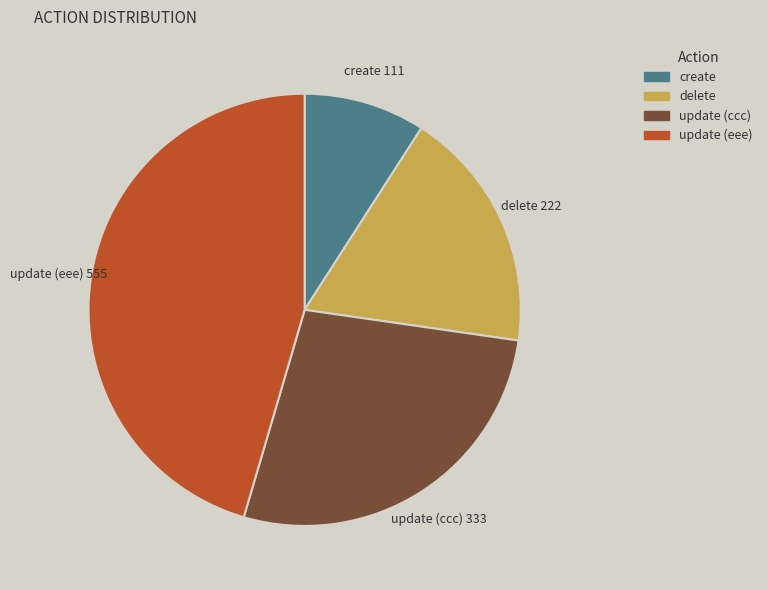

Which category has the smallest portion of the pie?

create